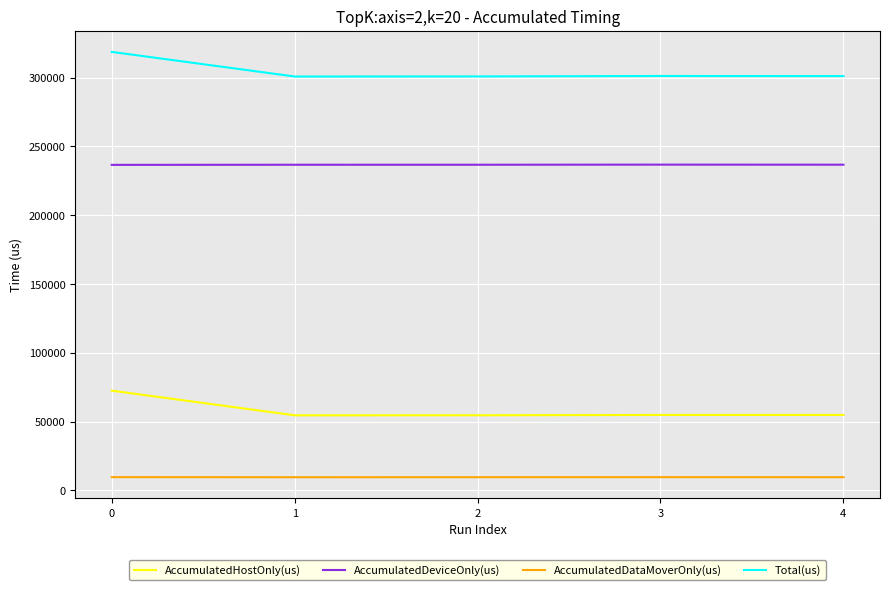

The value of Total(us) at 1 is 450378.7. True or false?

False